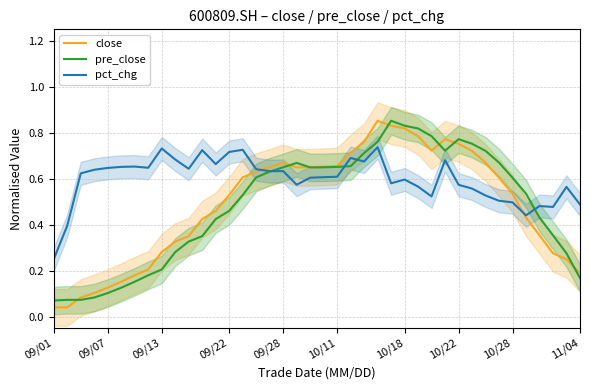

Reading left to right, extract all data points from this chart.

close: 0.0	0.0	0.1	0.1	0.1	0.2	0.2	0.2	0.3	0.3	0.3	0.4	0.5	0.5	0.6	0.6	0.6	0.7	0.6	0.6	0.7	0.7	0.7	0.8	0.9	0.8	0.8	0.8	0.7	0.8	0.8	0.7	0.7	0.6	0.5	0.4	0.4	0.3	0.2	0.2
pre_close: 0.1	0.1	0.1	0.1	0.1	0.1	0.2	0.2	0.2	0.3	0.3	0.3	0.4	0.5	0.5	0.6	0.6	0.6	0.7	0.6	0.6	0.7	0.7	0.7	0.8	0.9	0.8	0.8	0.8	0.7	0.8	0.8	0.7	0.7	0.6	0.5	0.4	0.4	0.3	0.2
pct_chg: 0.3	0.4	0.6	0.6	0.6	0.7	0.7	0.6	0.7	0.7	0.6	0.7	0.7	0.7	0.7	0.6	0.6	0.6	0.6	0.6	0.6	0.6	0.7	0.7	0.7	0.6	0.6	0.6	0.5	0.7	0.6	0.6	0.5	0.5	0.5	0.4	0.5	0.5	0.6	0.5